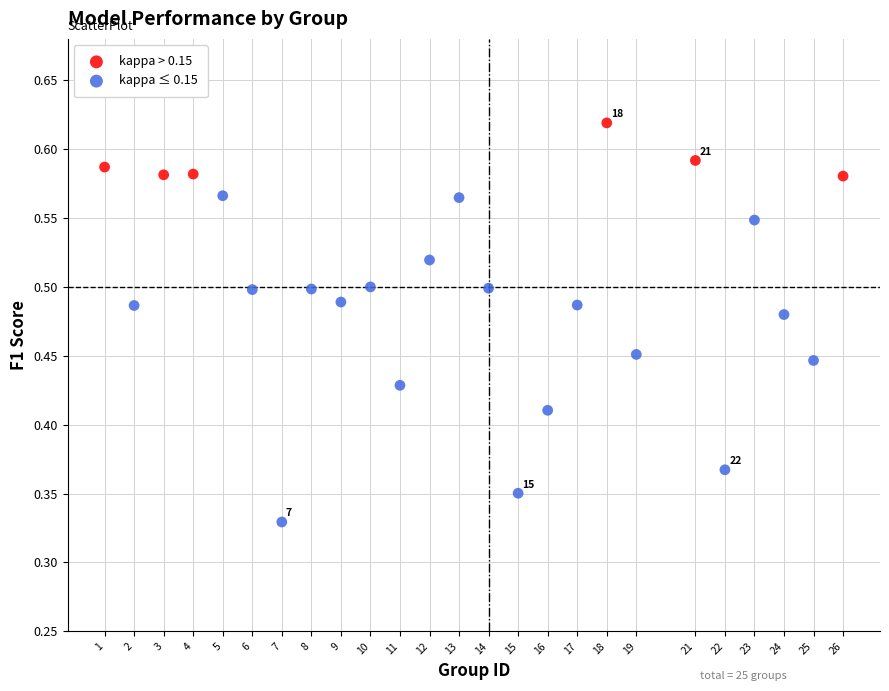

Which series reaches the maximum Y coordinate?

kappa > 0.15